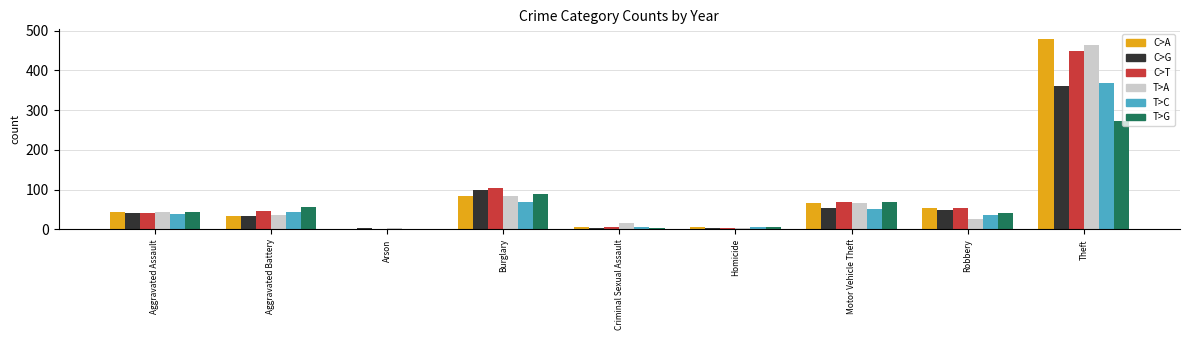

The T>C series shows 164 at Theft. True or false?

False